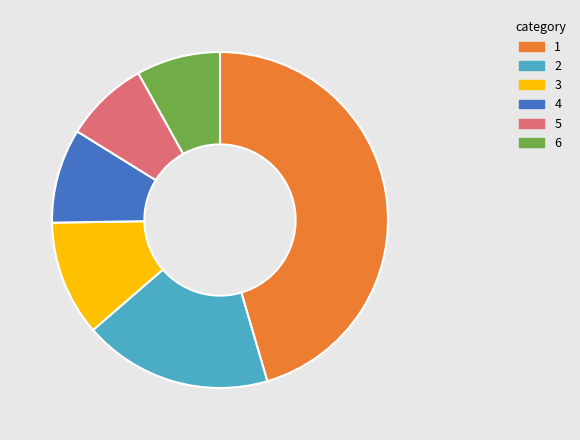

Does any single category account for the majority?

No